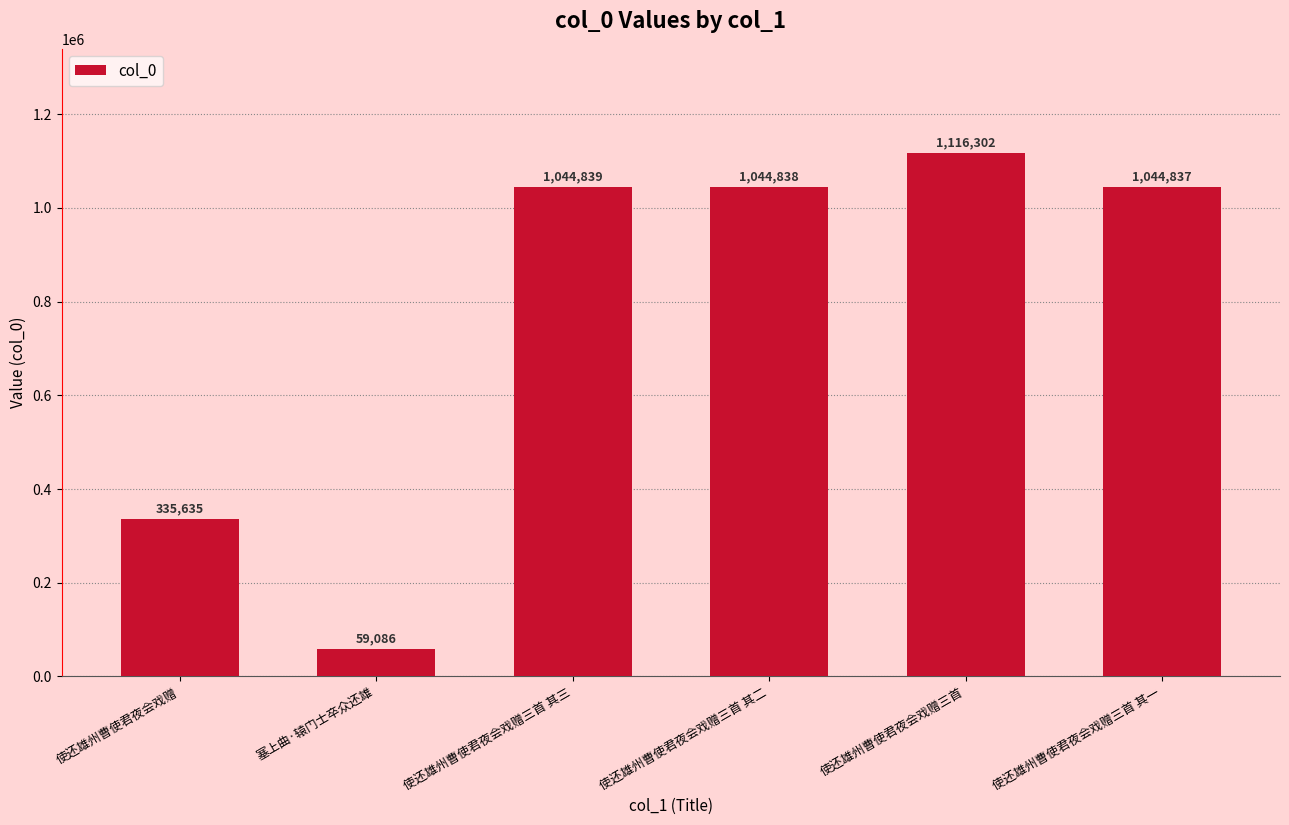

Rank the categories by value from highest to lowest.

使还雄州曹使君夜会戏赠三首, 使还雄州曹使君夜会戏赠三首 其三, 使还雄州曹使君夜会戏赠三首 其二, 使还雄州曹使君夜会戏赠三首 其一, 使还雄州曹使君夜会戏赠, 塞上曲·辕门士卒众还雄